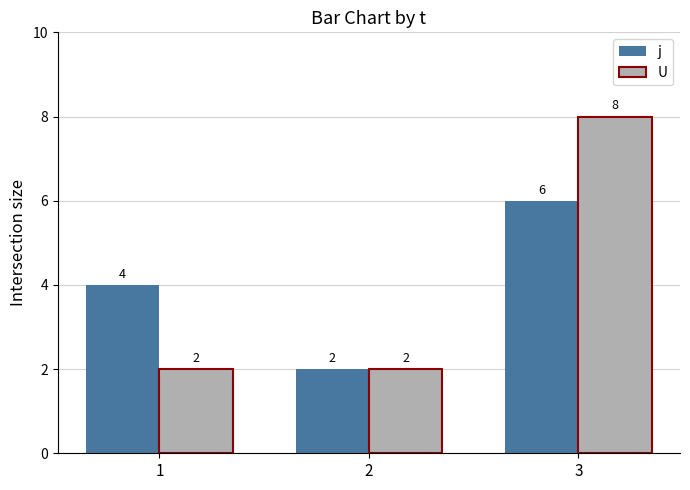

Reading left to right, what are all the values shown in this chart?

j: 1=4	2=2	3=6
U: 1=2	2=2	3=8